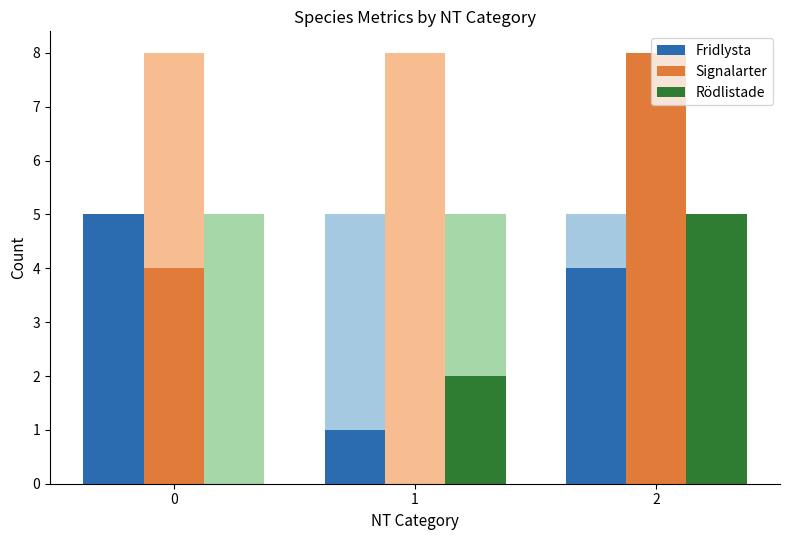

The Rödlistade series shows 0 at 0. True or false?

True